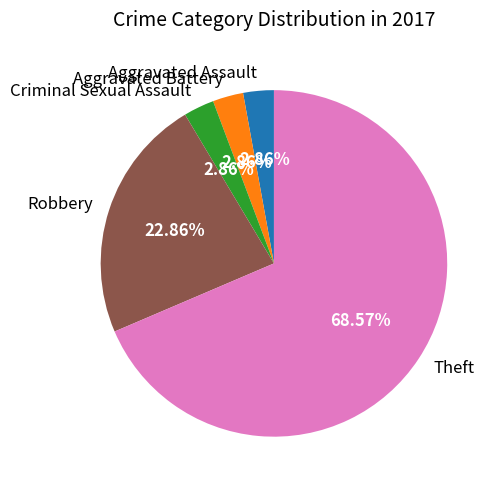

Is Theft the majority of the pie?

Yes